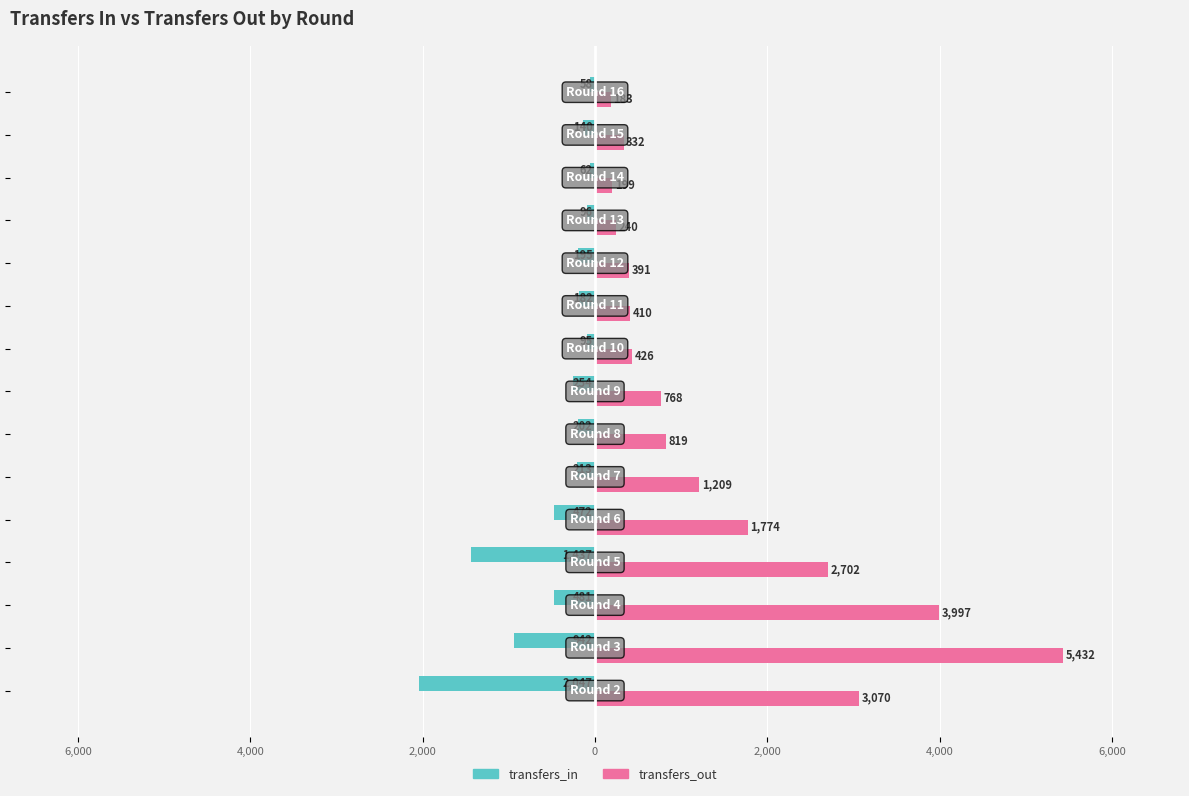

What are all the series names shown in the legend?

transfers_in, transfers_out